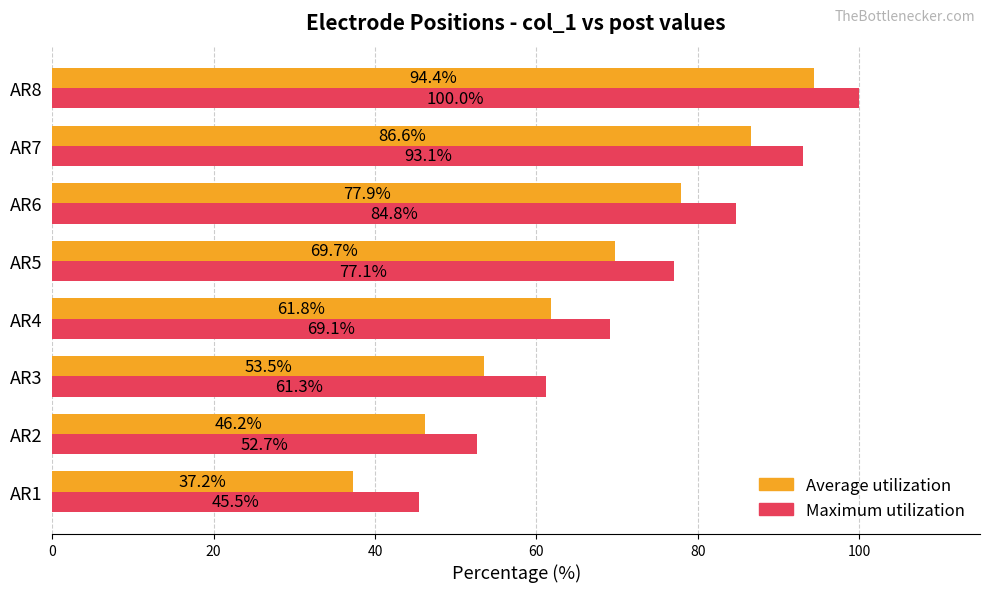

What is the spread (max minus min) of values at AR3?

7.8